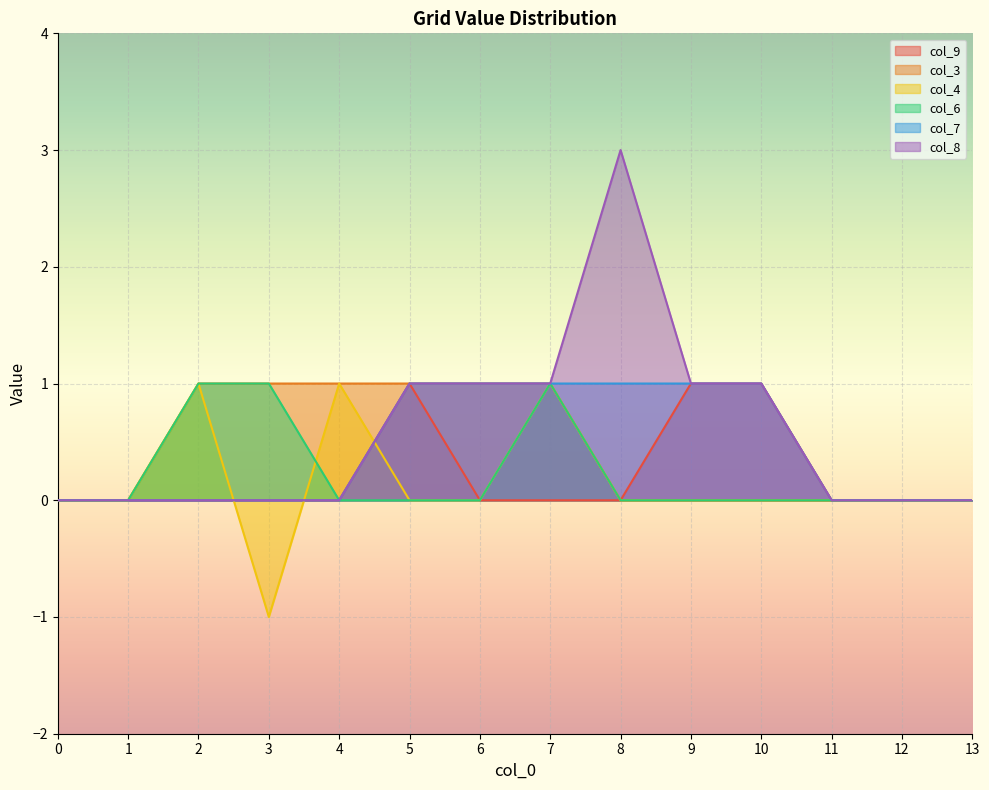

The col_7 series shows 1 at 8. True or false?

True